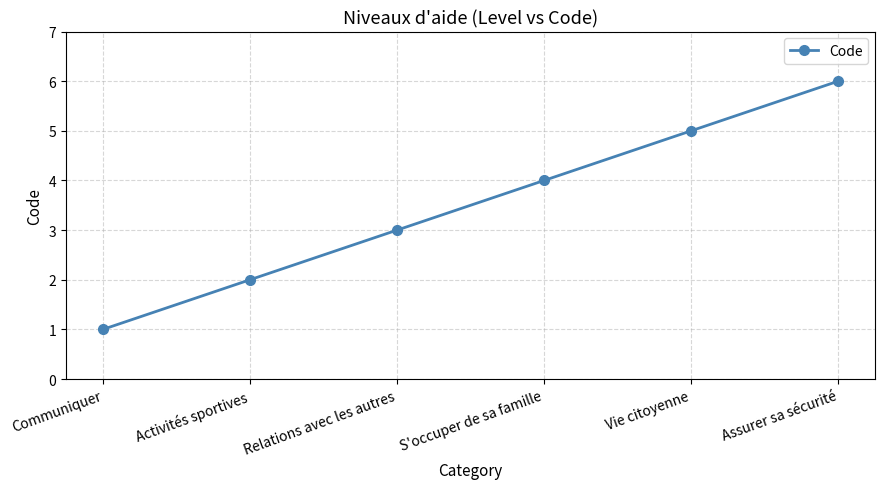

What is the sum of the values at Vie citoyenne and Activités sportives?

7